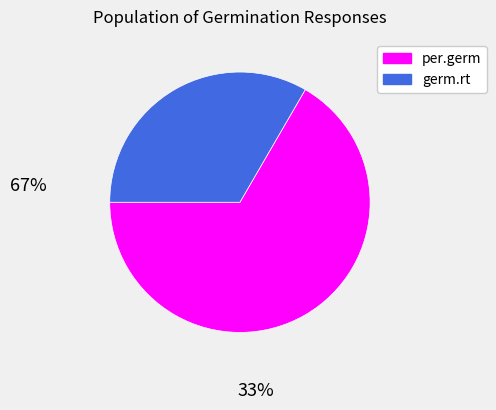

Count the number of slices in the pie.

2